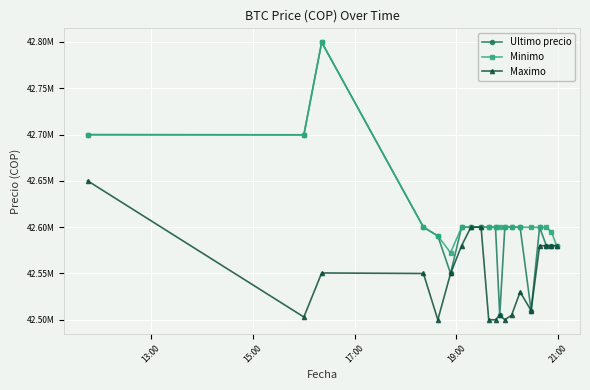

Is this an area chart (filled region under the line)?

No